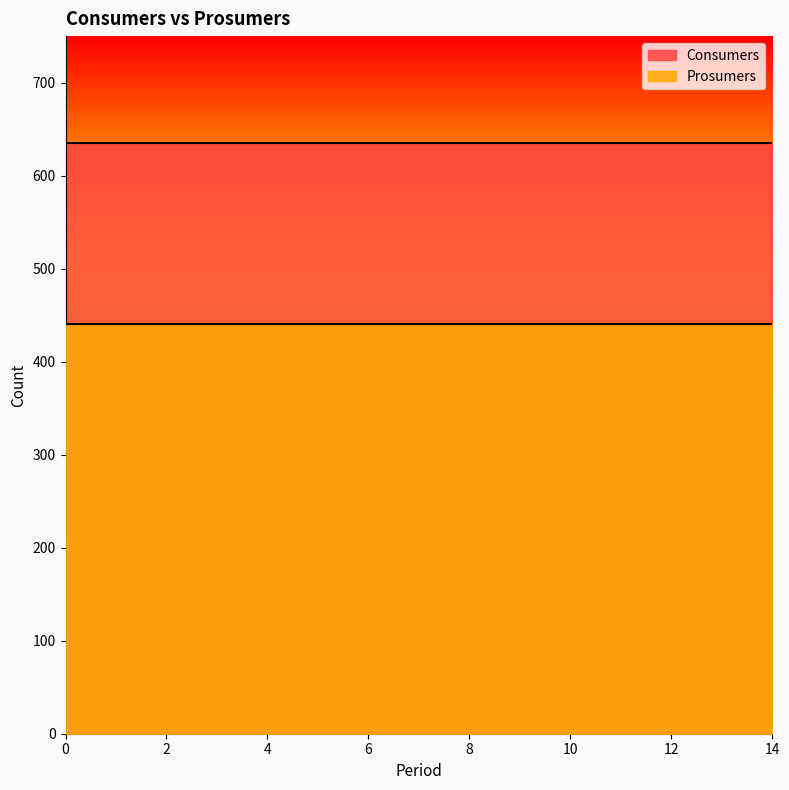

What are all the series names shown in the legend?

Consumers, Prosumers